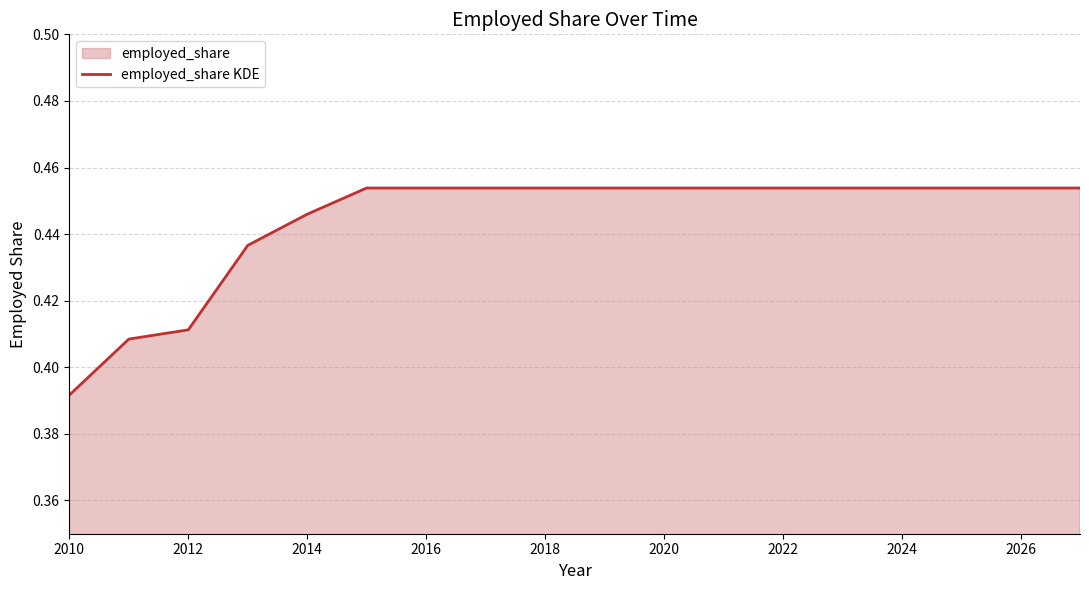

Reading left to right, list all the values displayed in this chart.

0.4	0.4	0.4	0.4	0.4	0.5	0.5	0.5	0.5	0.5	0.5	0.5	0.5	0.5	0.5	0.5	0.5	0.5